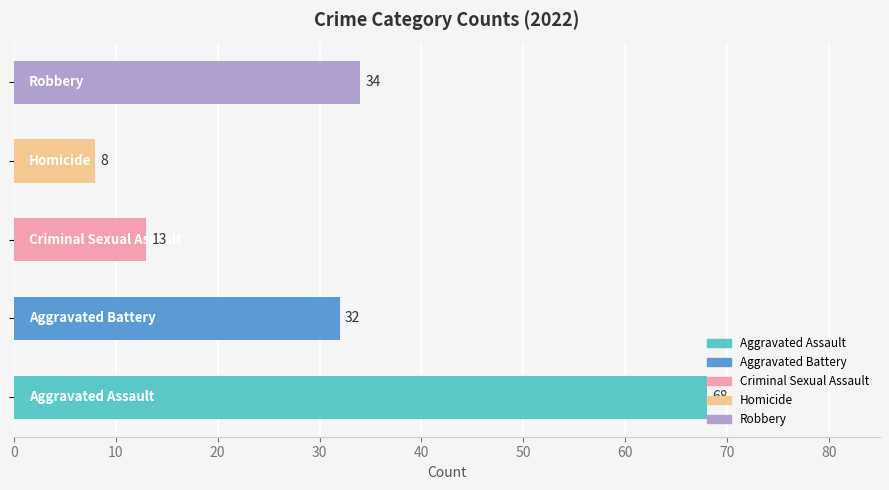

What is the average value?

31